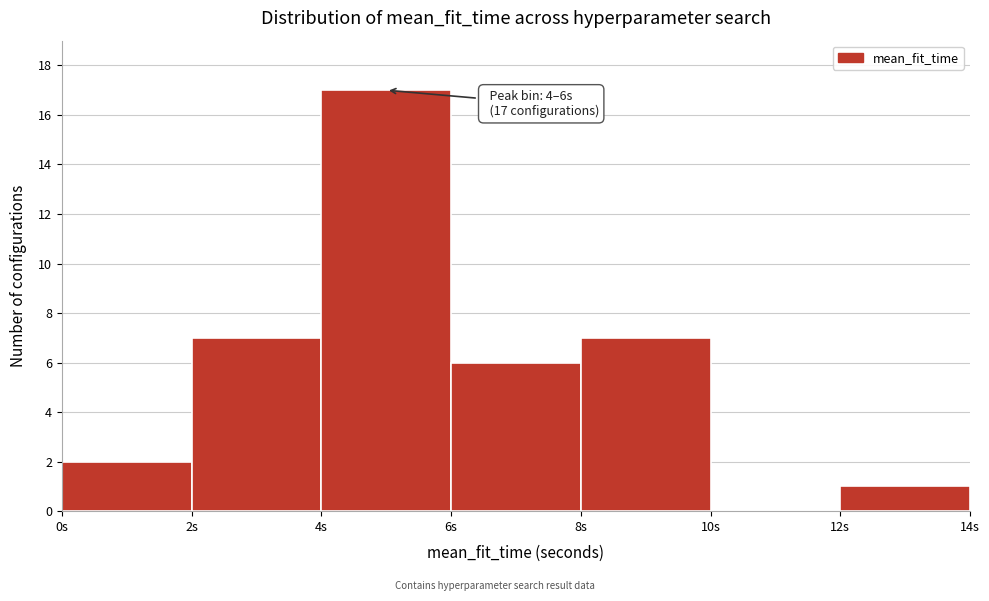

Which range on the x-axis has the tallest bar?

4 to 6